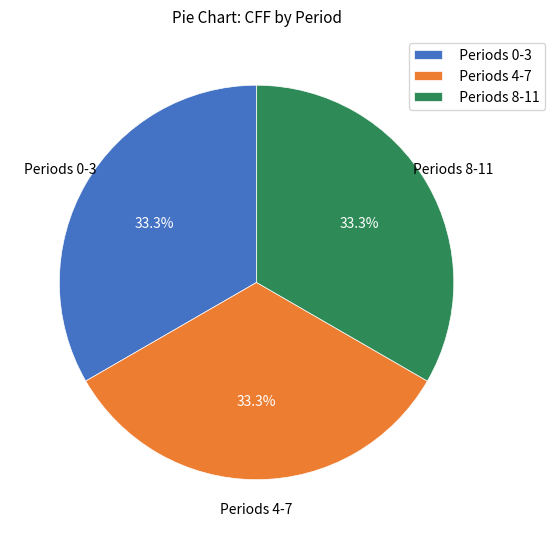

Combined, what portion of the pie is Periods 4-7 and Periods 8-11?

66.7%